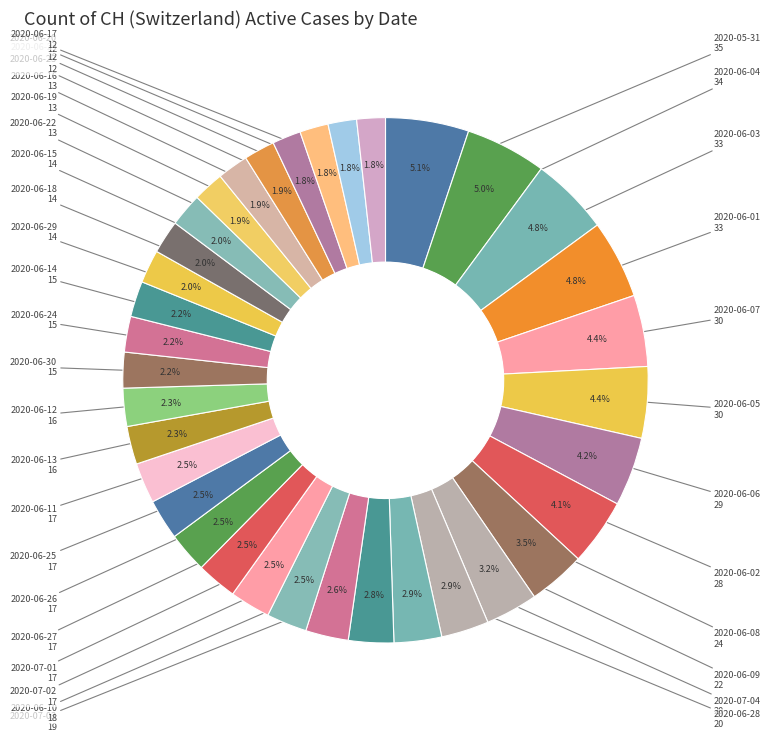

Count the number of slices in the pie.

35